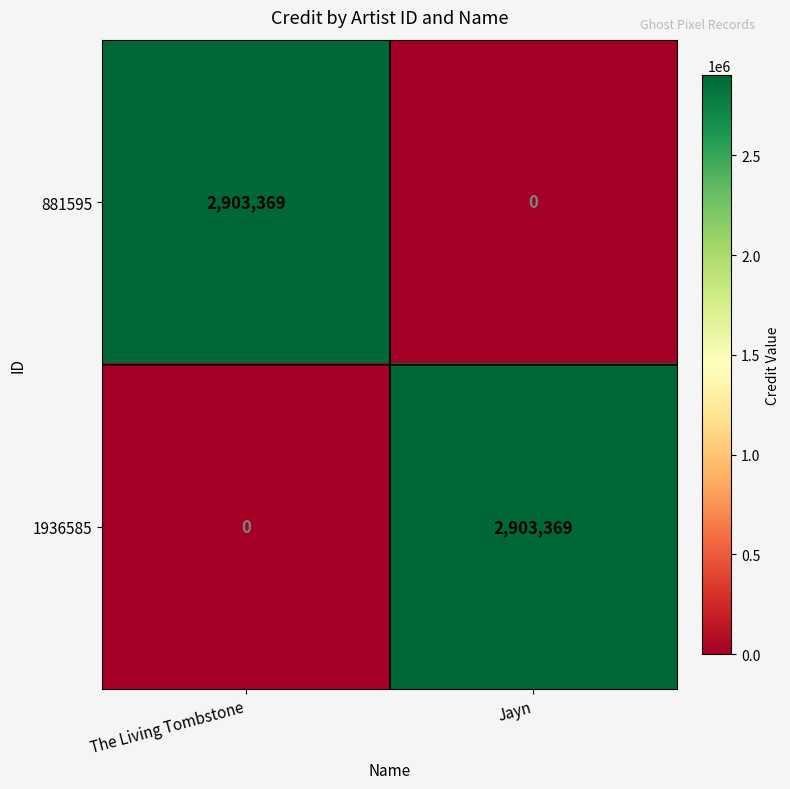

True or false: 1936585 has a value of 2027139 at The Living Tombstone.

False